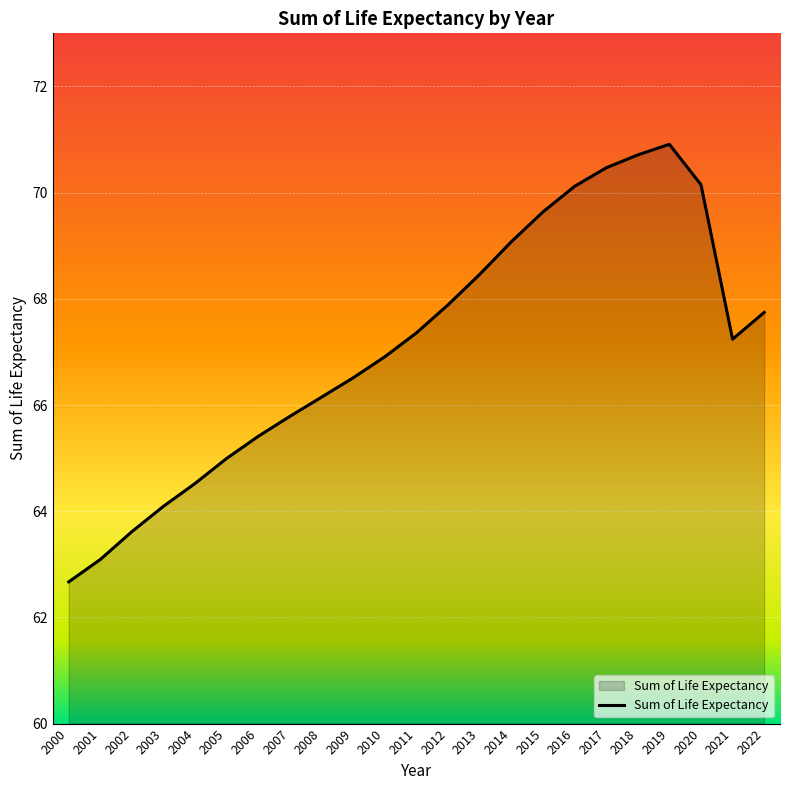

What is the minimum value shown in the chart?

62.7